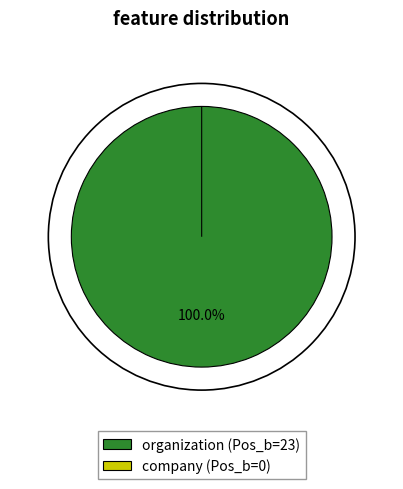

Rank the categories by value from lowest to highest.

company, organization